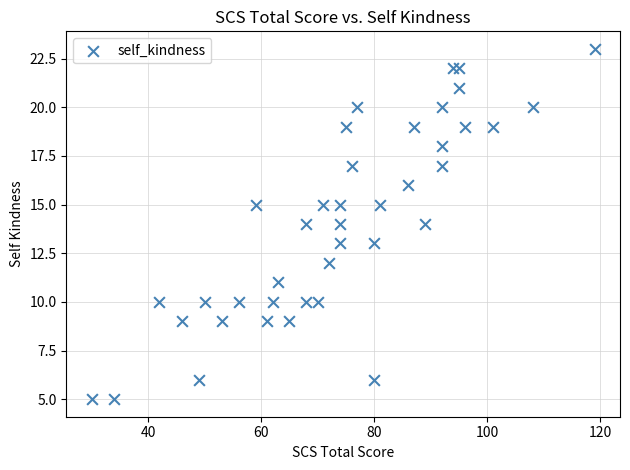

What is the range of Y values (max minus min)?

18